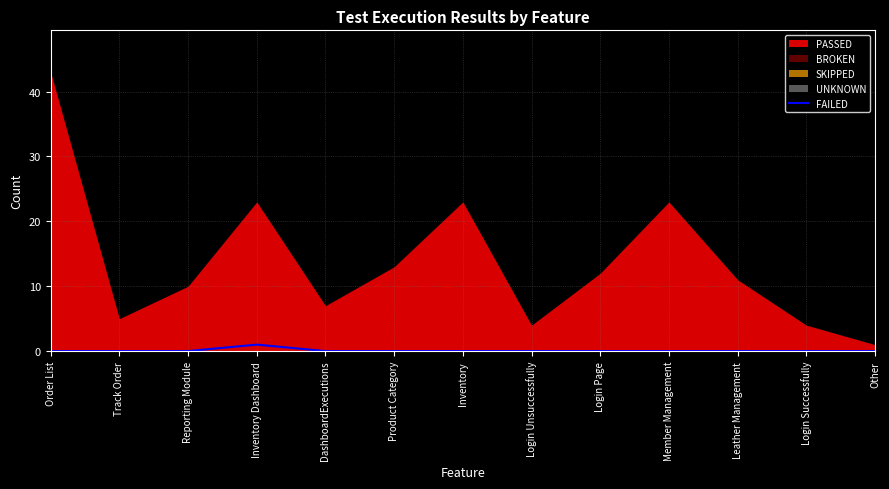

The value of FAILED at Track Order is 0. True or false?

True